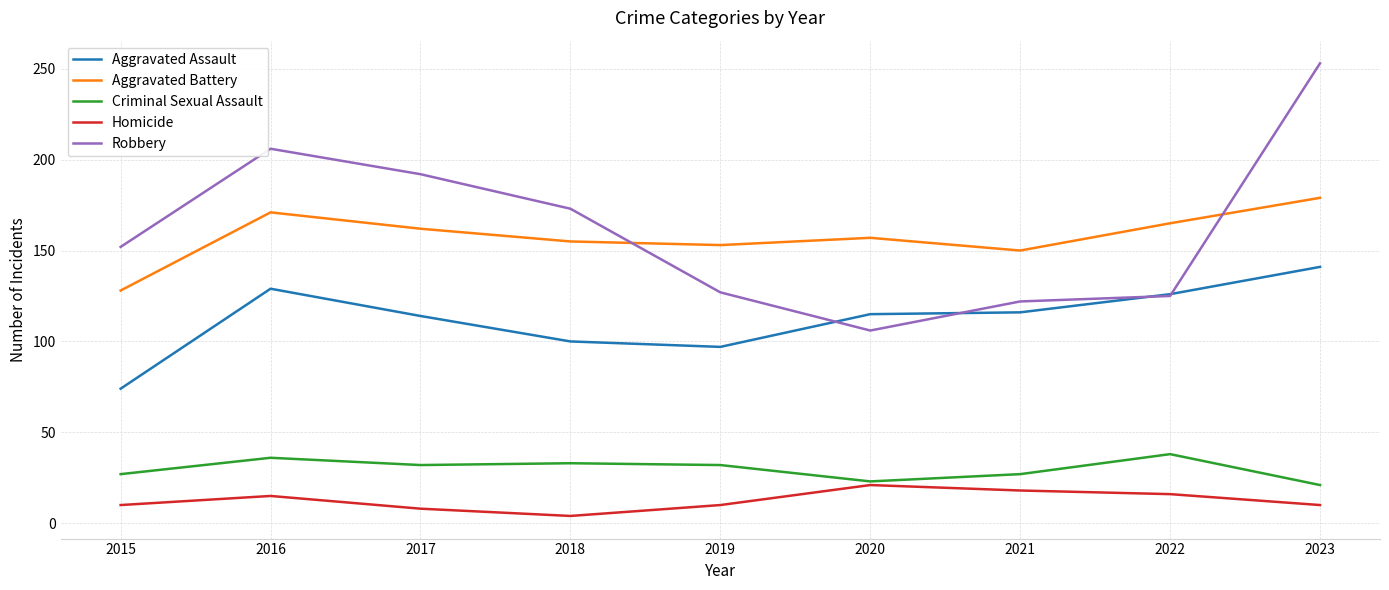

True or false: Criminal Sexual Assault and Aggravated Assault cross at least once.

False